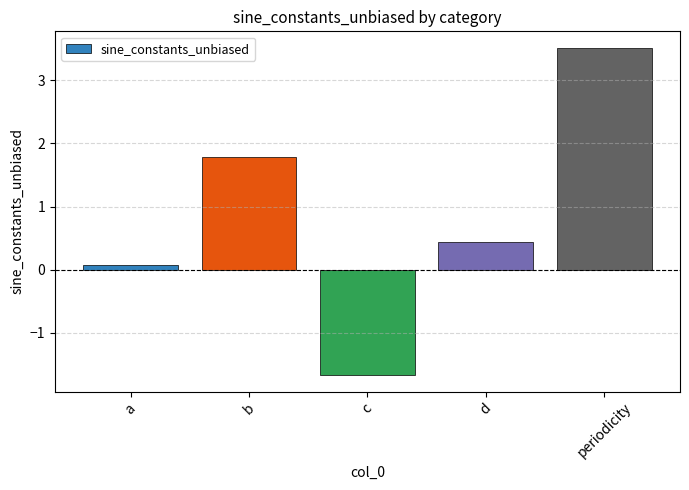

Is it true that the value at b is 0.6?

False